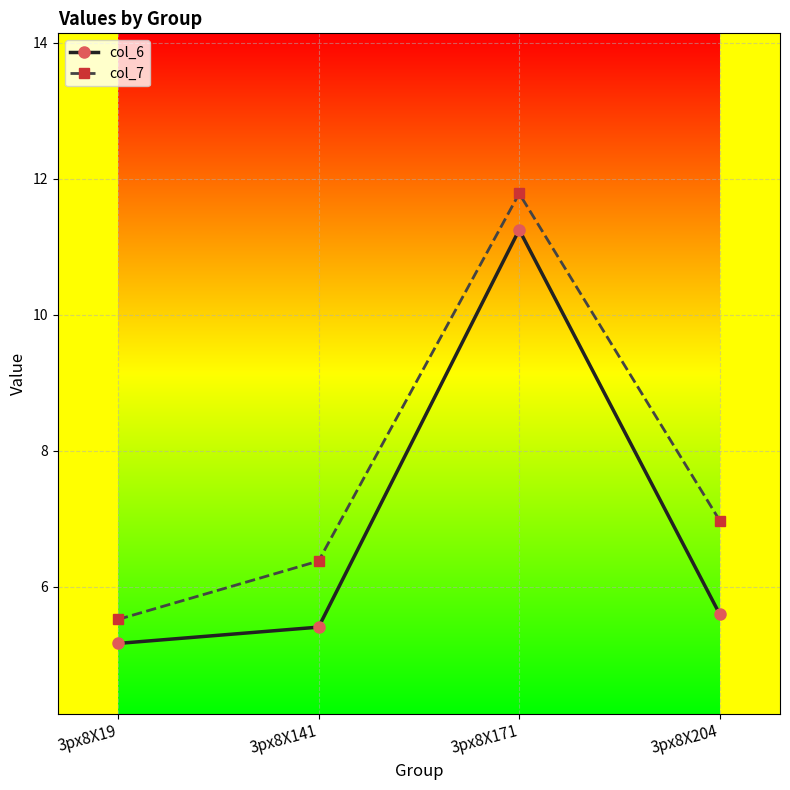

True or false: col_7 and col_6 cross at least once.

False